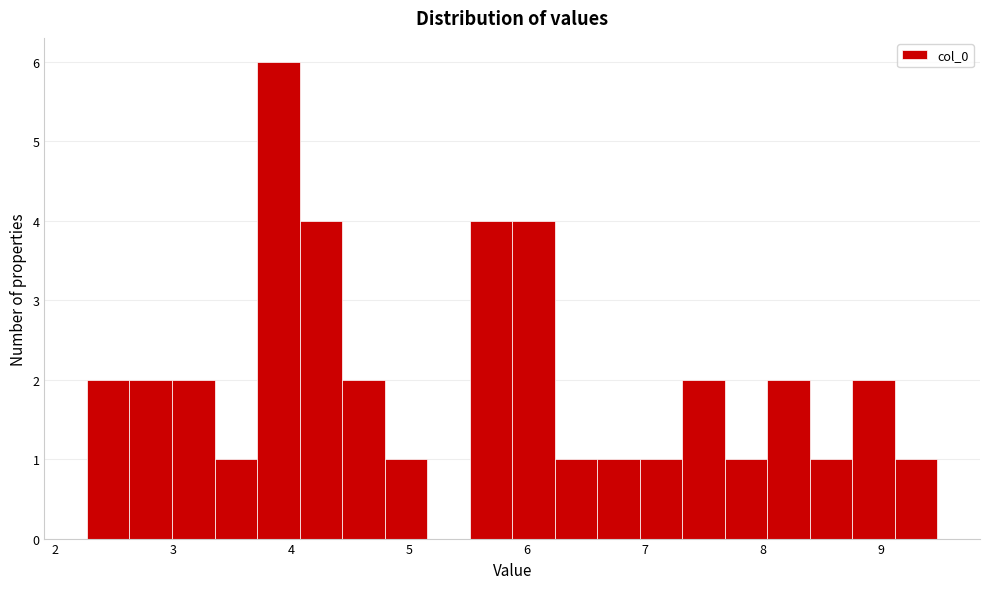

Around what value on the x-axis is the tallest bar? Give the approximate position of its centre, as read against the axis.

3.9